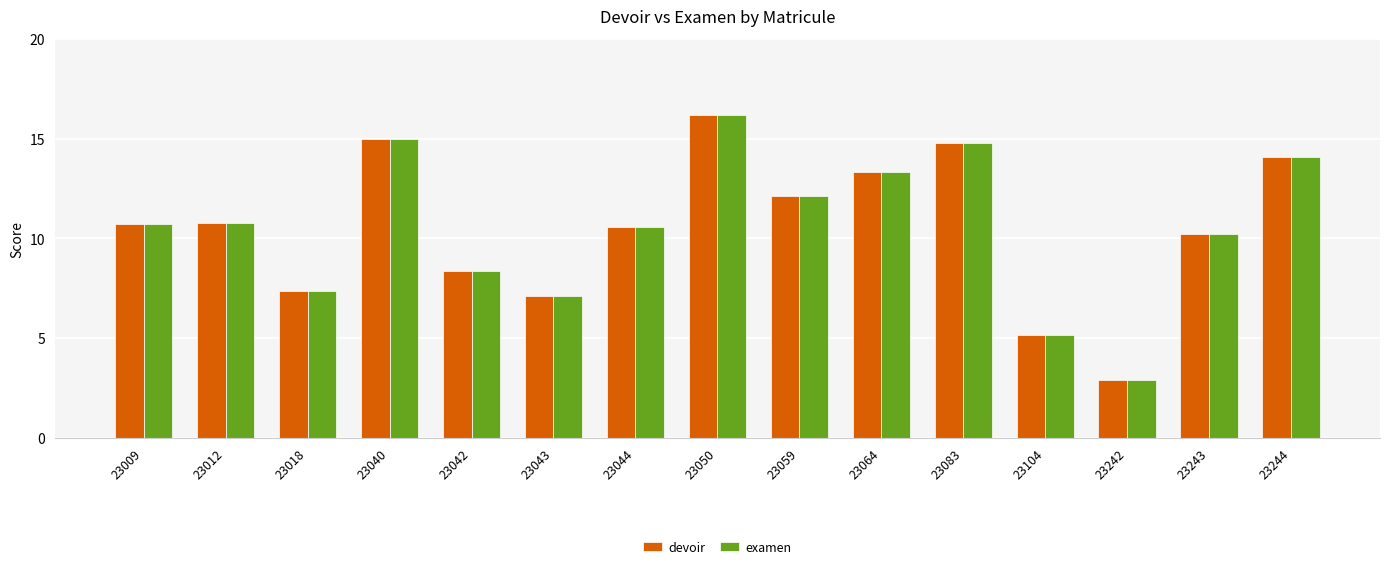

The value of devoir at 23044 is 14.1. True or false?

False